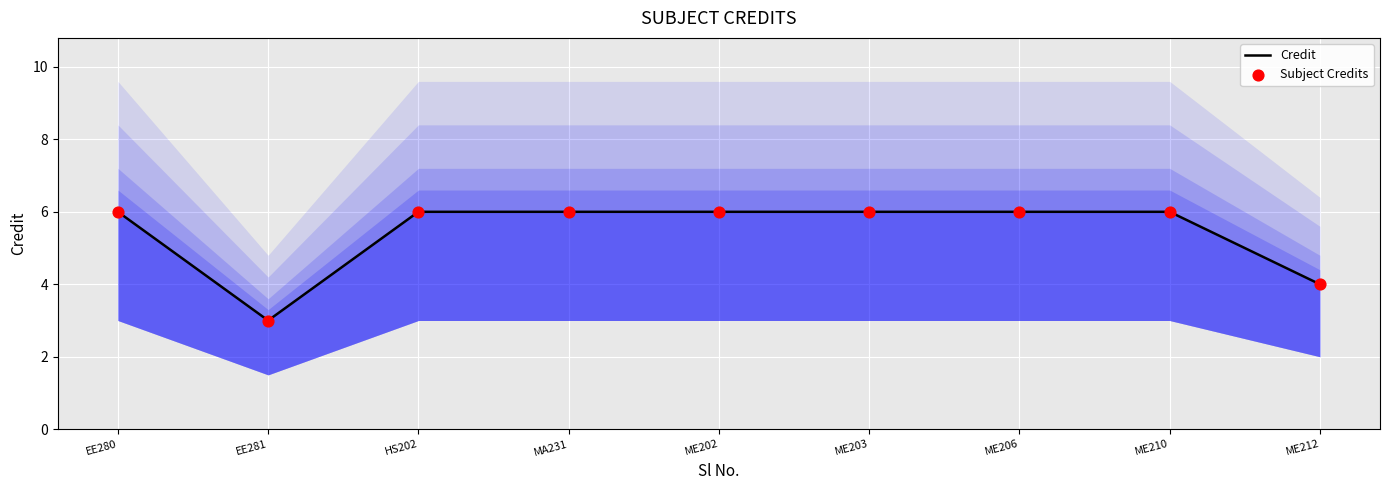

What is the total value across all series at MA231?

12